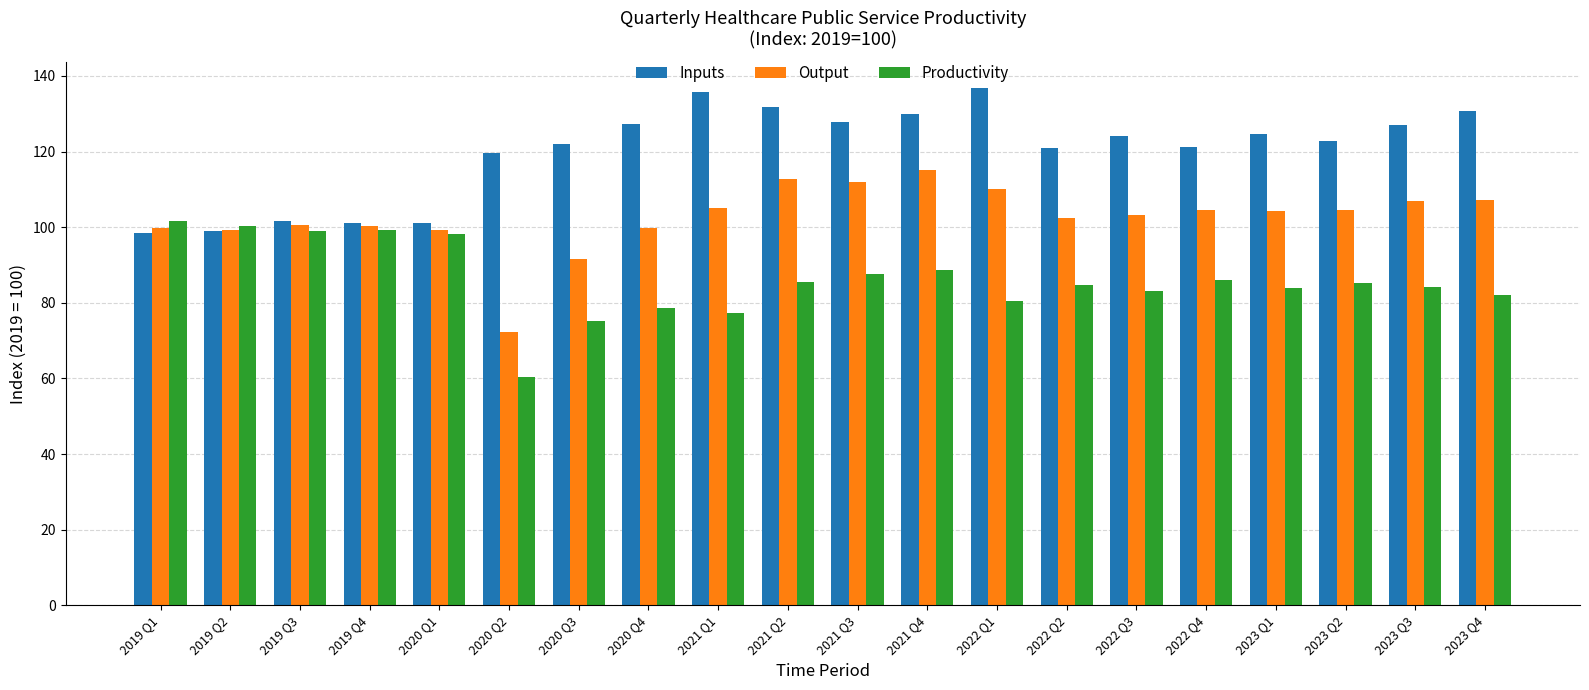

Where is Output nearest to the value 93?

2020 Q3